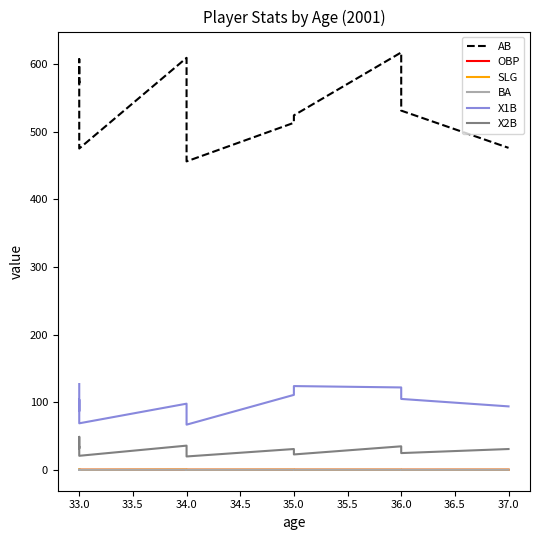

True or false: X1B and AB cross at least once.

False